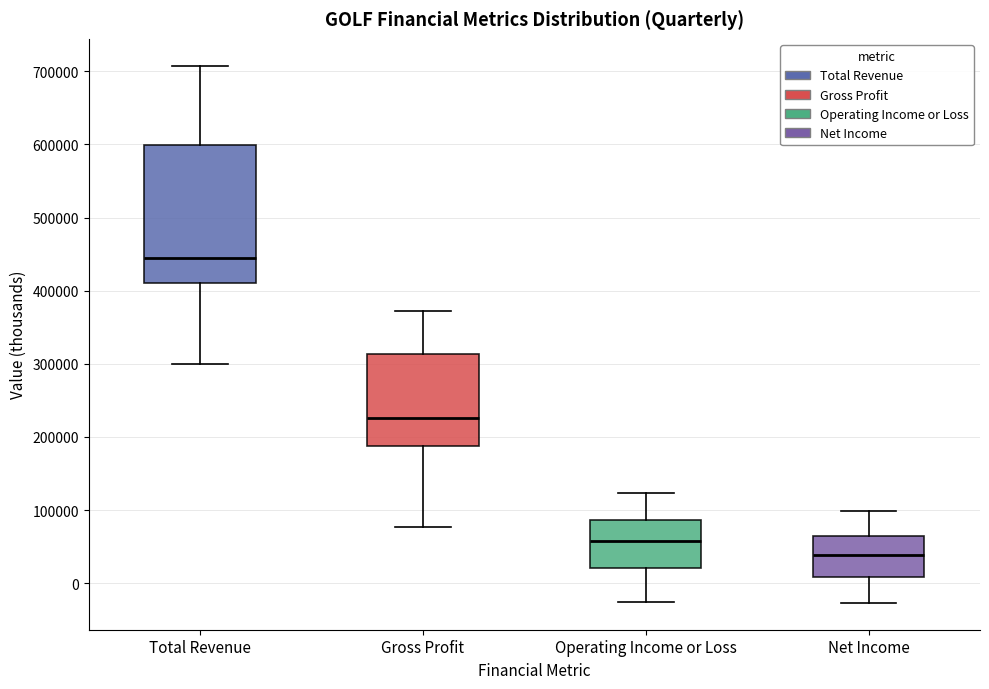

Which box is the tallest, from its lower edge to its upper edge?

Total Revenue